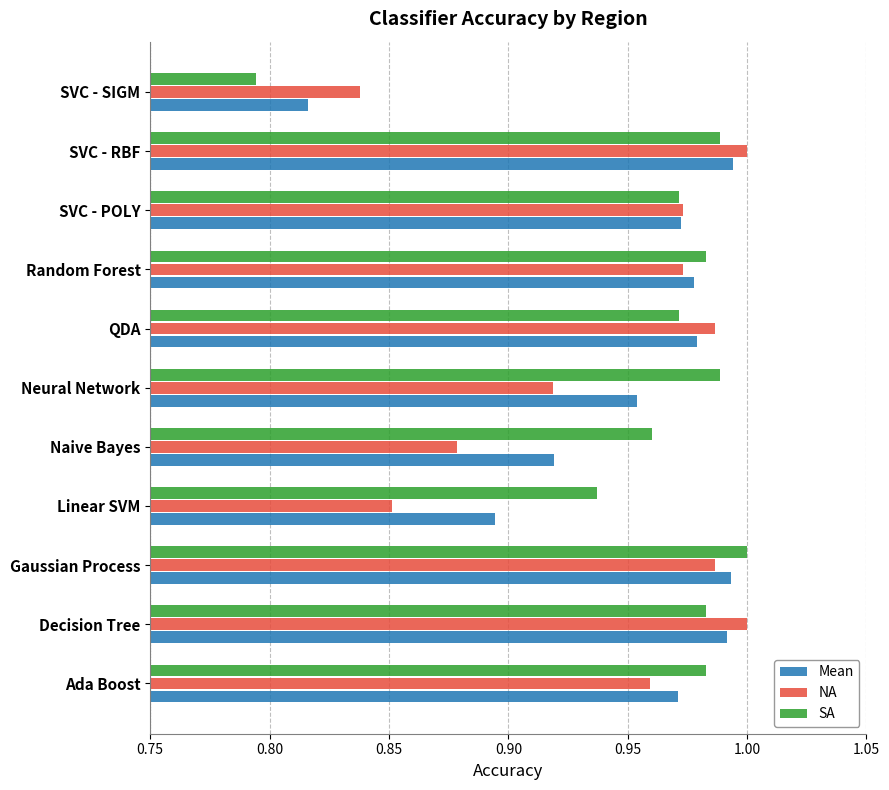

What is the sum of all NA values?

10.4